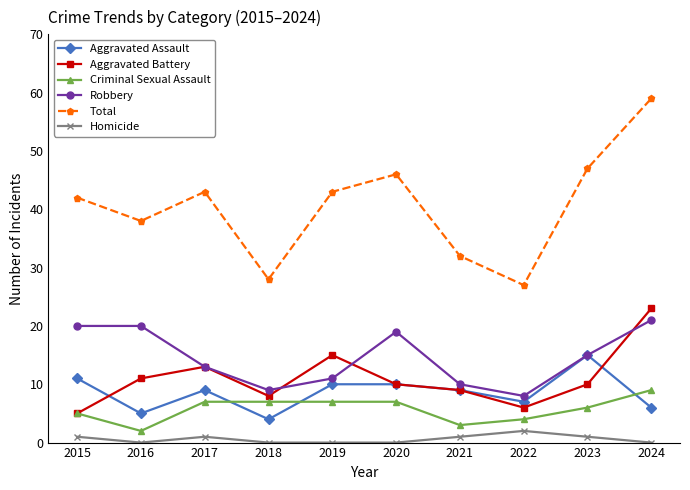

How many lines are shown in the chart?

6